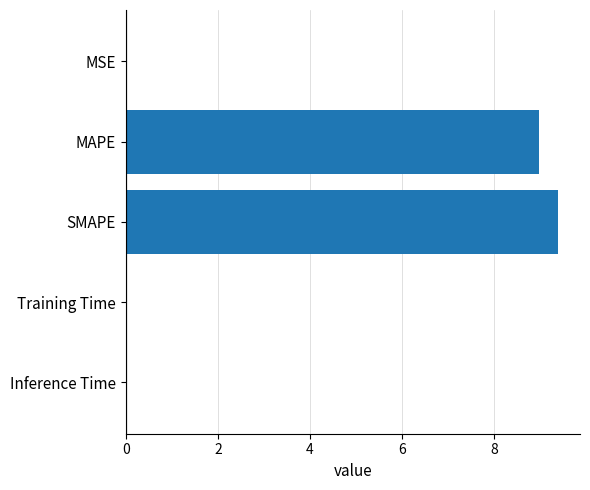

Is it true that the value at Inference Time is 0.0?

True